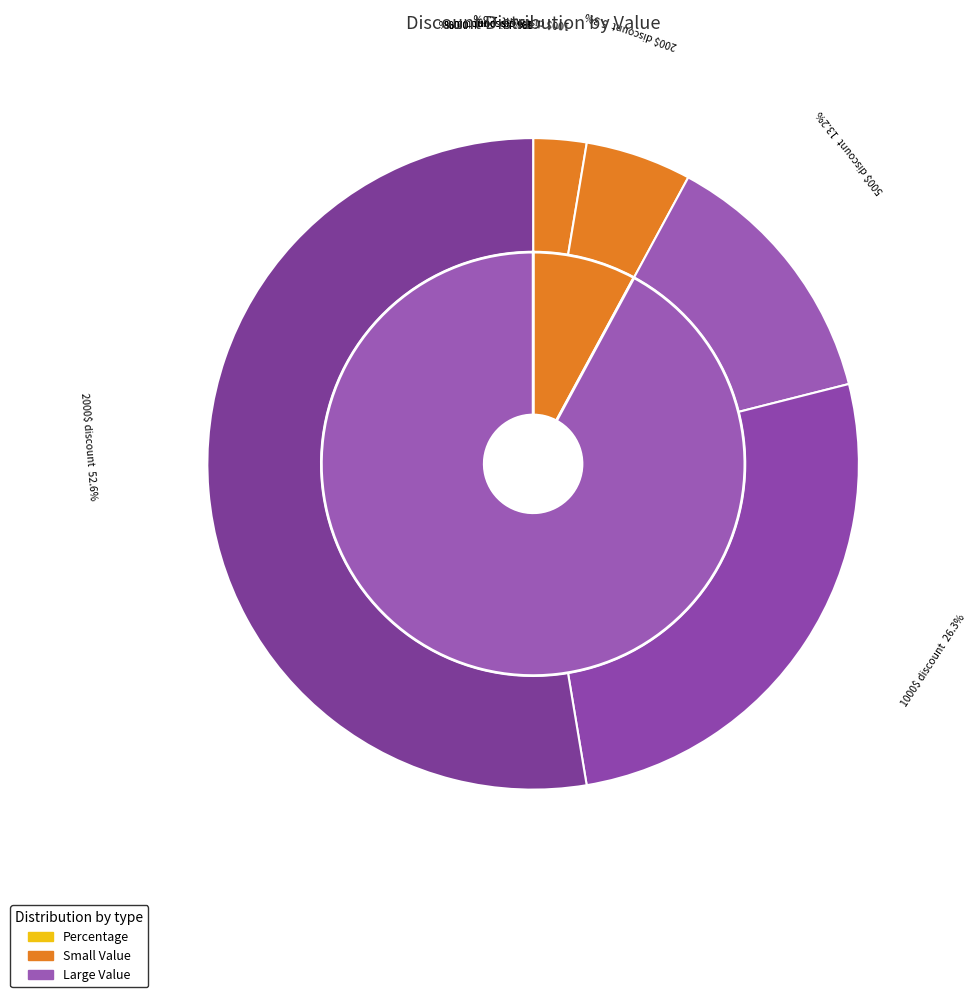

What percentage is the 1000$ discount slice, to the nearest percent?

26%